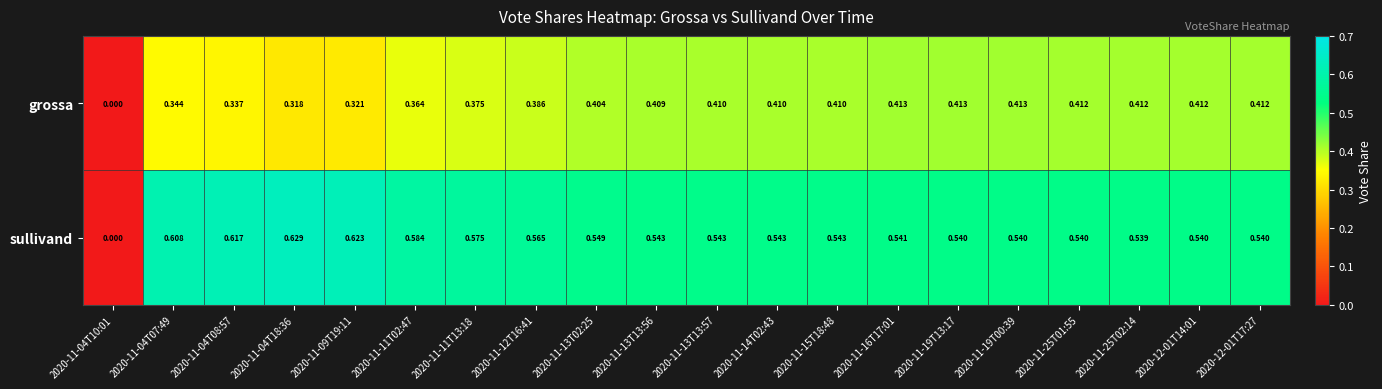

Between 2020-11-04T18:36 and 2020-11-19T13:17, which series saw the biggest shift?

grossa